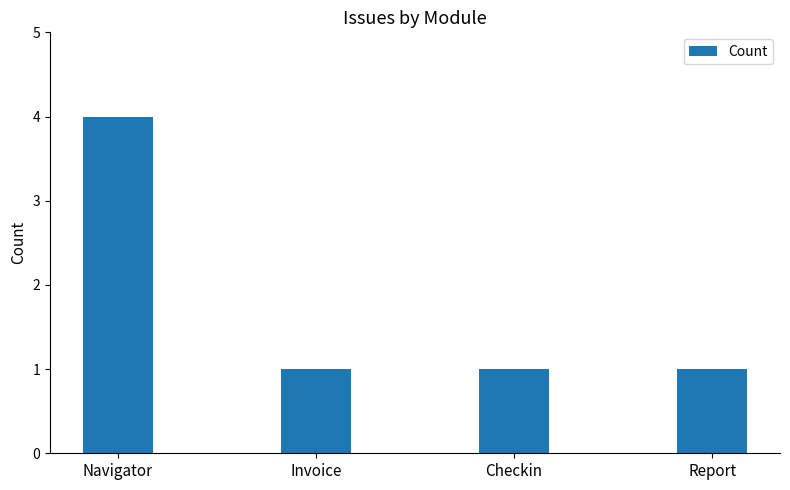

What position from the right is Checkin?

2